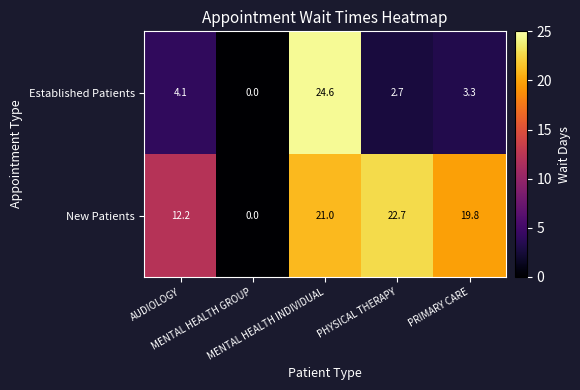

What is the difference between the second highest and minimum values in the Established Patients series?

4.1